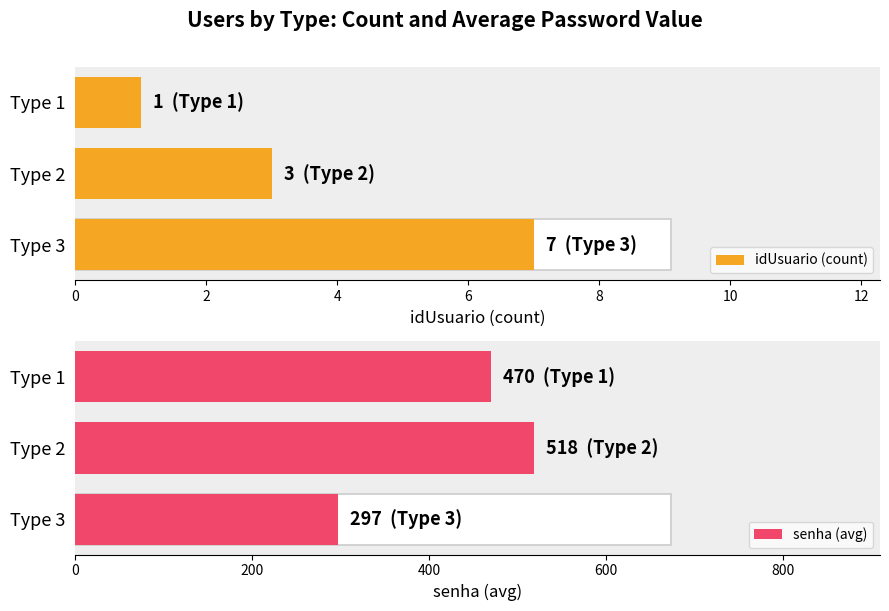

List the series in order of their overall mean, highest first.

senha, idUsuario